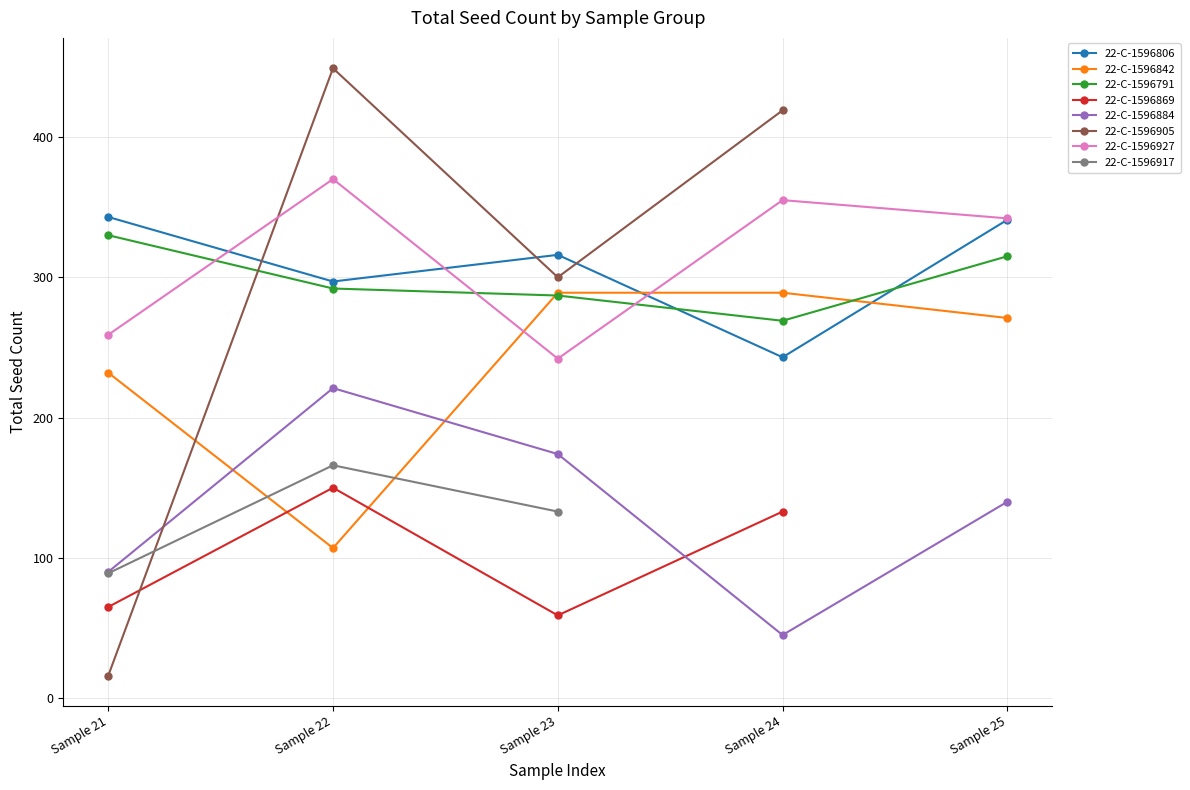

Where is the first local maximum for 22-C-1596806?

Sample 23